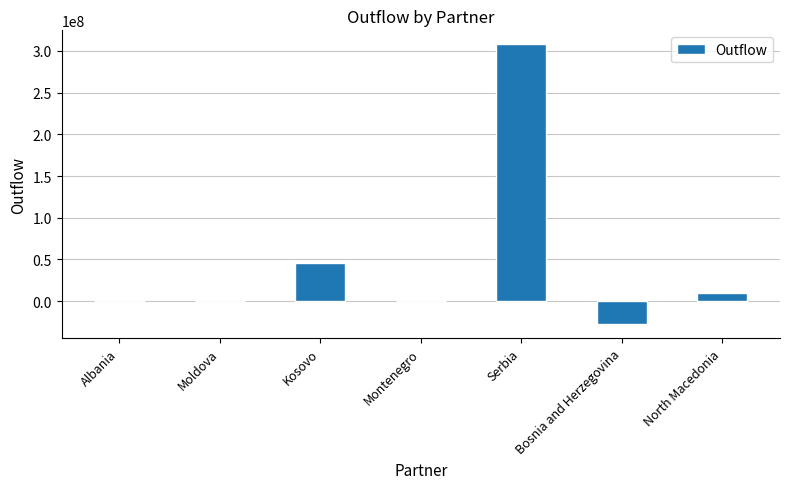

What is the maximum value shown in the chart?

307940000